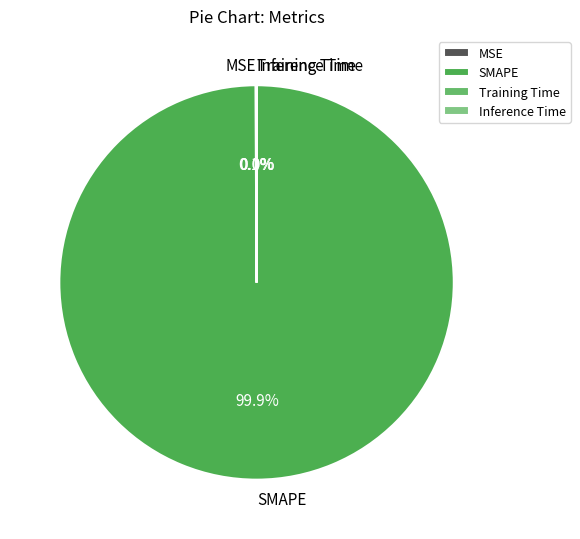

What is the largest slice in the pie chart?

SMAPE